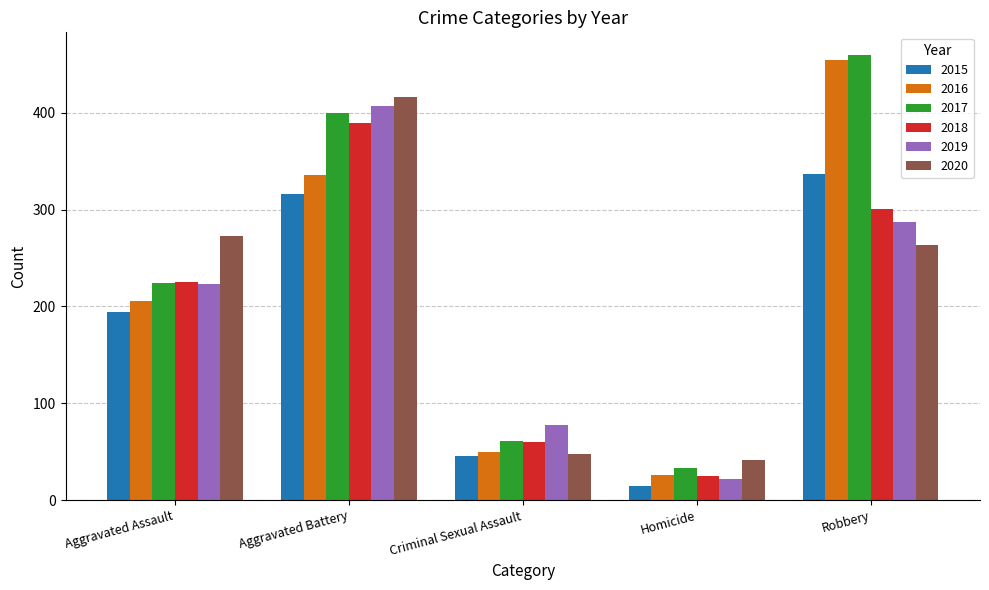

Reading right to left, list all the values displayed in this chart.

2015: 337	15	46	316	194
2016: 454	26	50	336	206
2017: 460	33	61	400	224
2018: 301	25	60	389	225
2019: 287	22	77	407	223
2020: 263	41	48	416	273